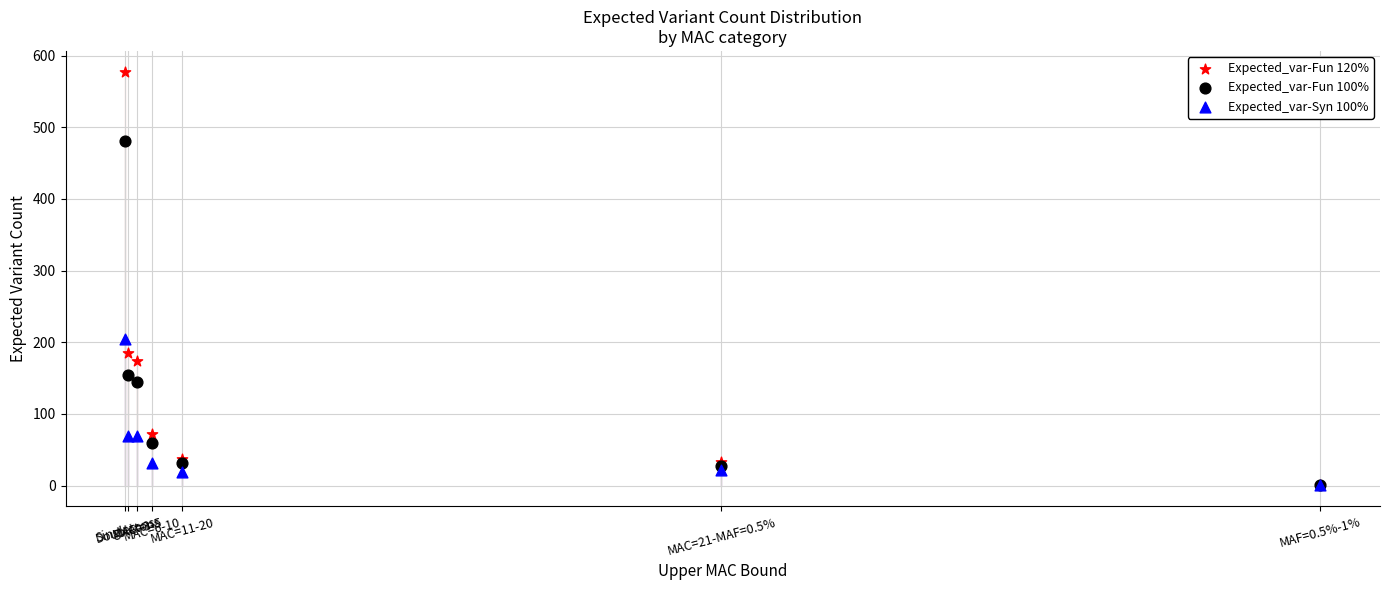

Across all series, what Y value is closest to 289?

204.3